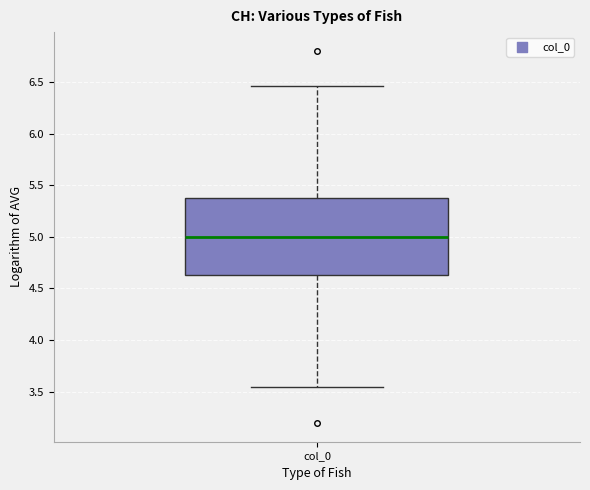

Where does the upper whisker of the box for col_0 end on the y-axis? The values are not printed on the chart, so give them approximately, as read against the axis.

6.45